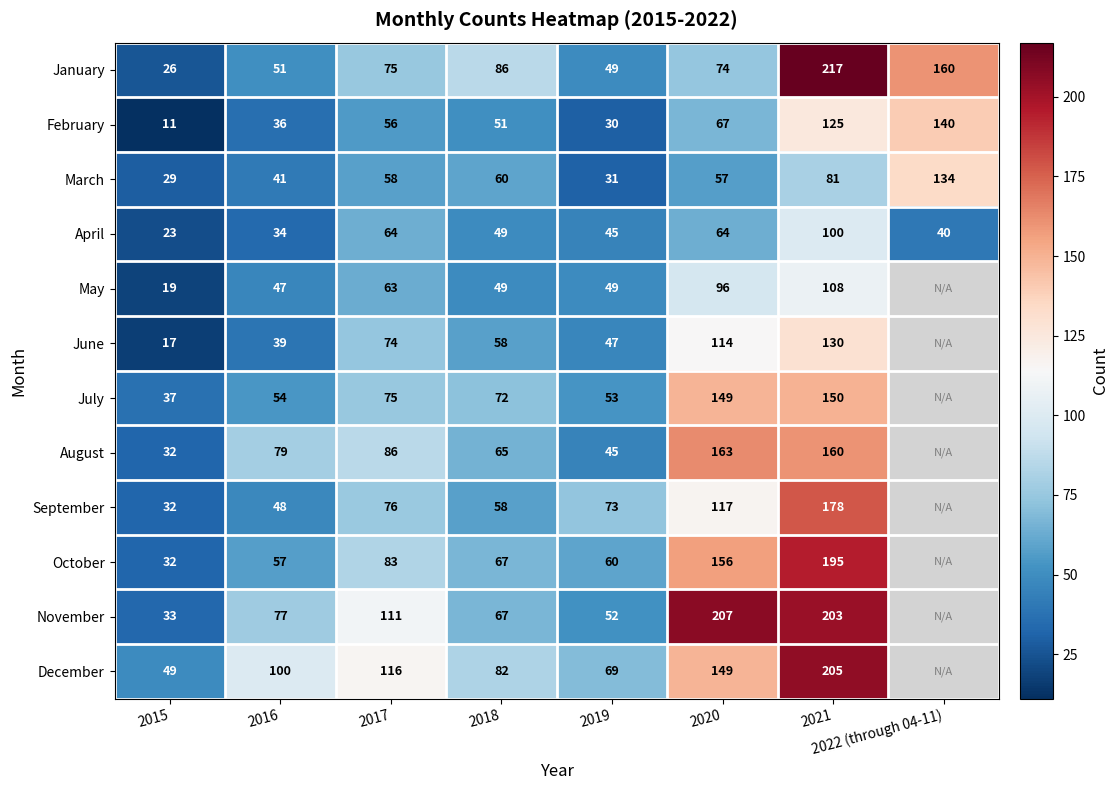

Rank the series at 2016 from lowest to highest value.

April, February, June, March, May, September, January, July, October, November, August, December